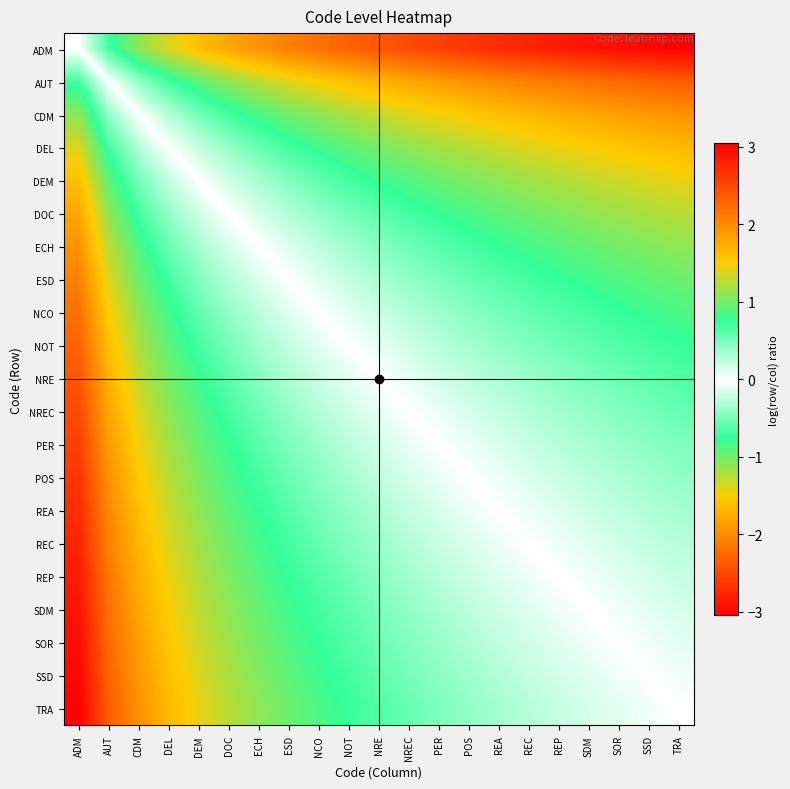

What is the total value across all series at NCO?

-0.8